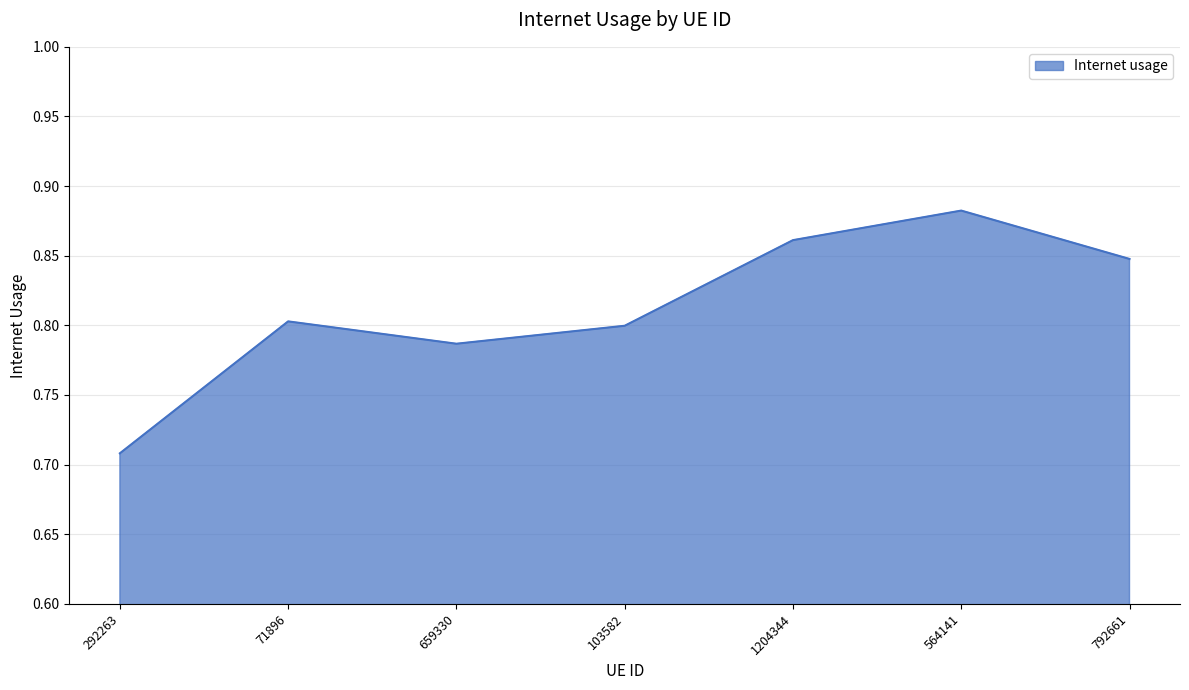

Is it true that the value at 292263 is 0.4?

False